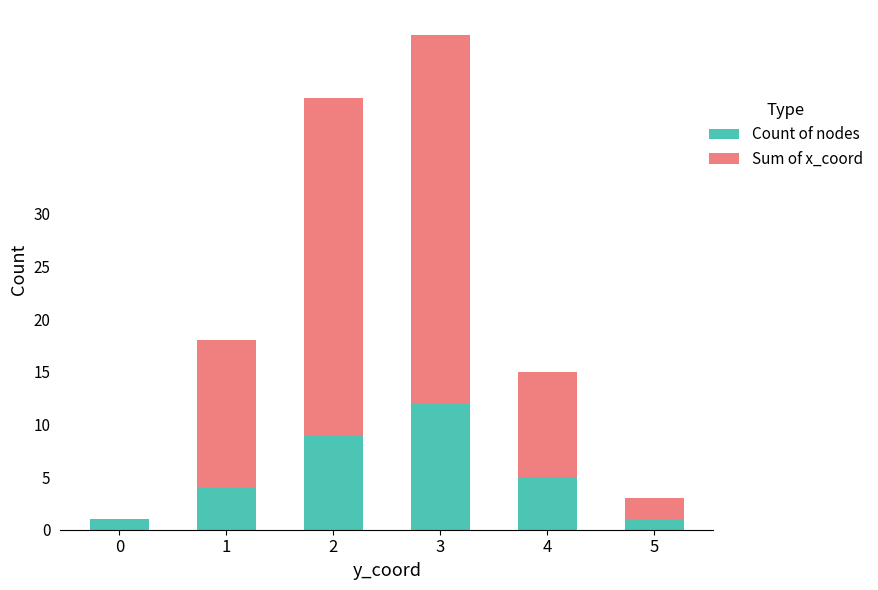

The value of Count of nodes at 3 is 4. True or false?

False